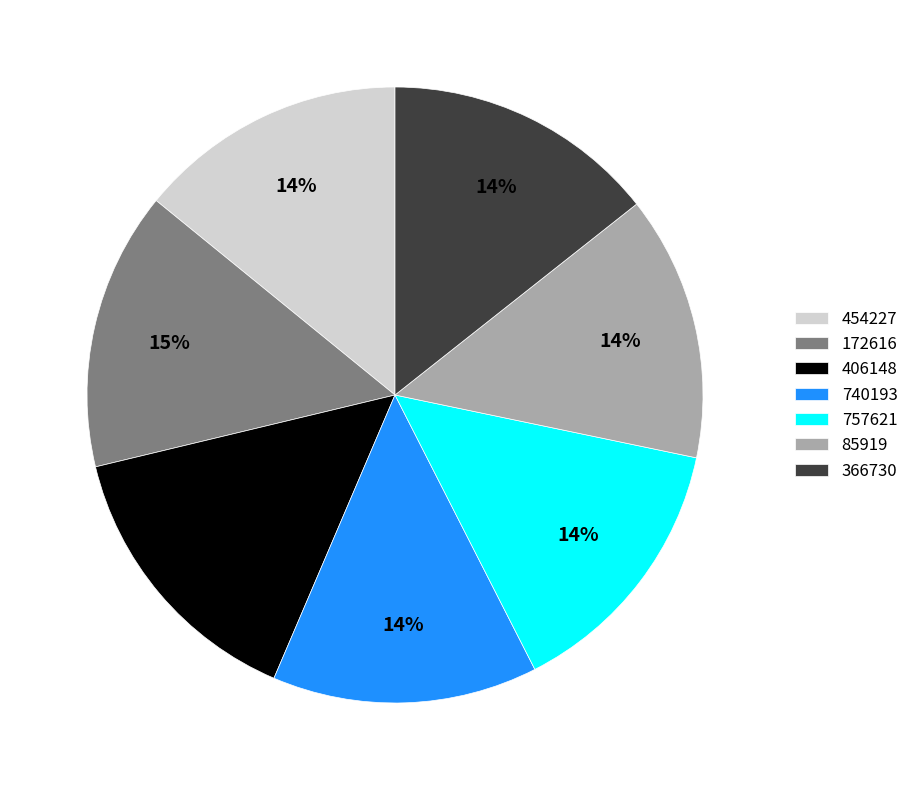

Is it true that 85919 is 14% of the pie?

True